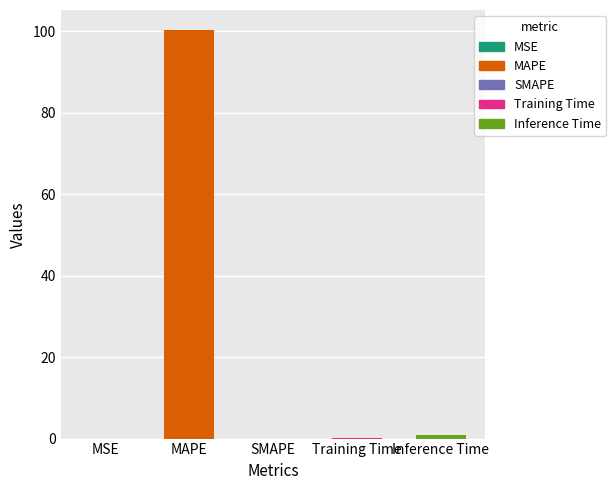

Reading left to right, list all the values displayed in this chart.

MSE=0.0	MAPE=100.2	SMAPE=0.0	Training Time=0.2	Inference Time=0.9